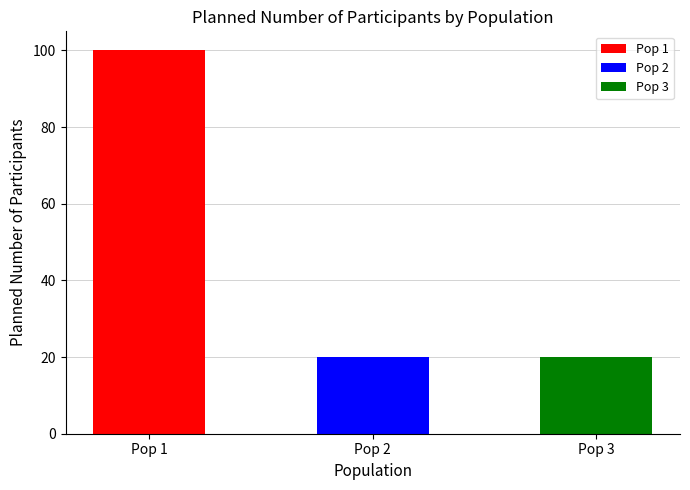

What is the greatest value displayed?

100